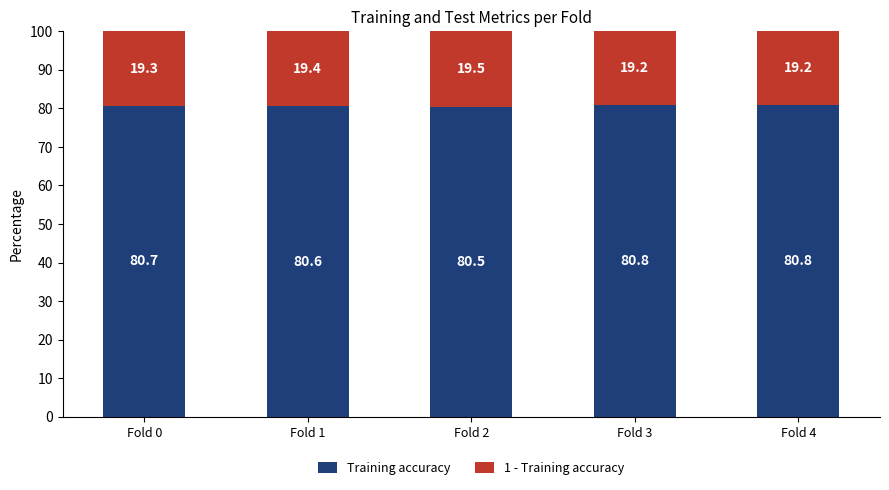

What is the highest value of the Training accuracy series?

80.8